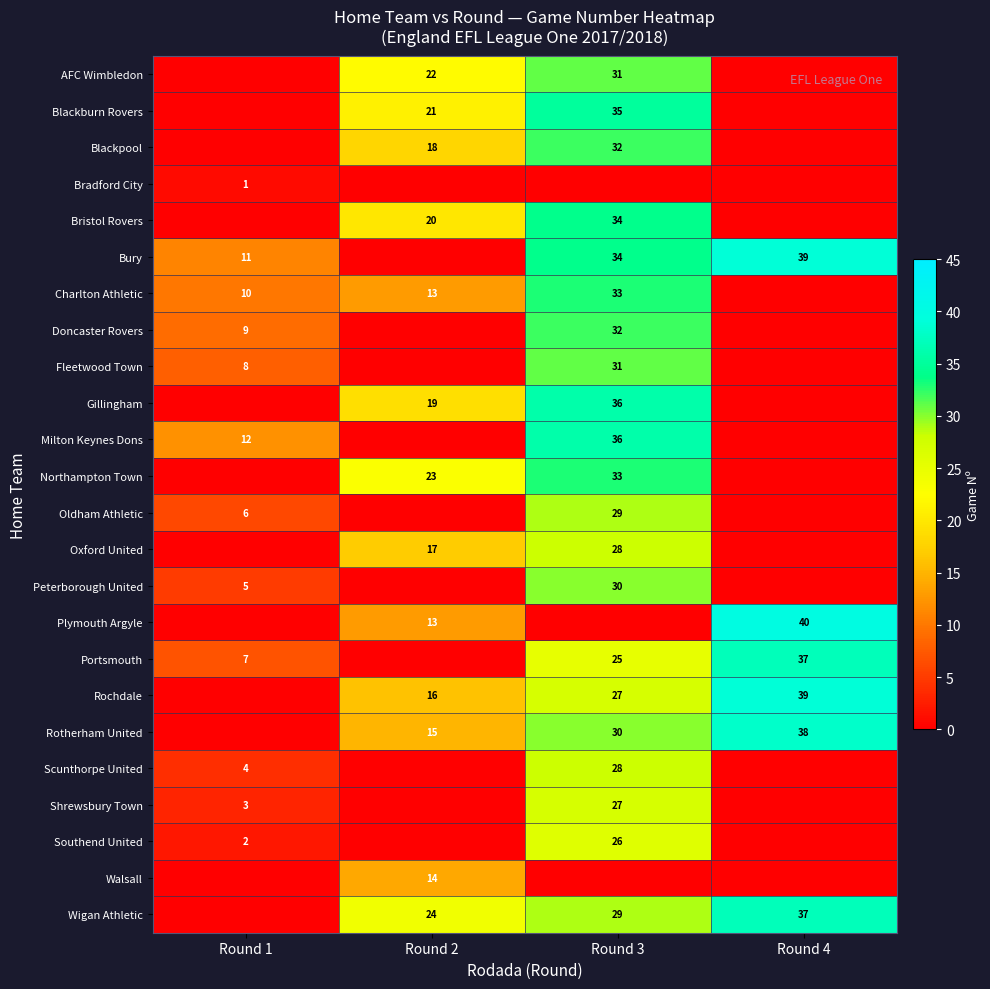

True or false: Fleetwood Town has a value of 2 at Round 1.

False